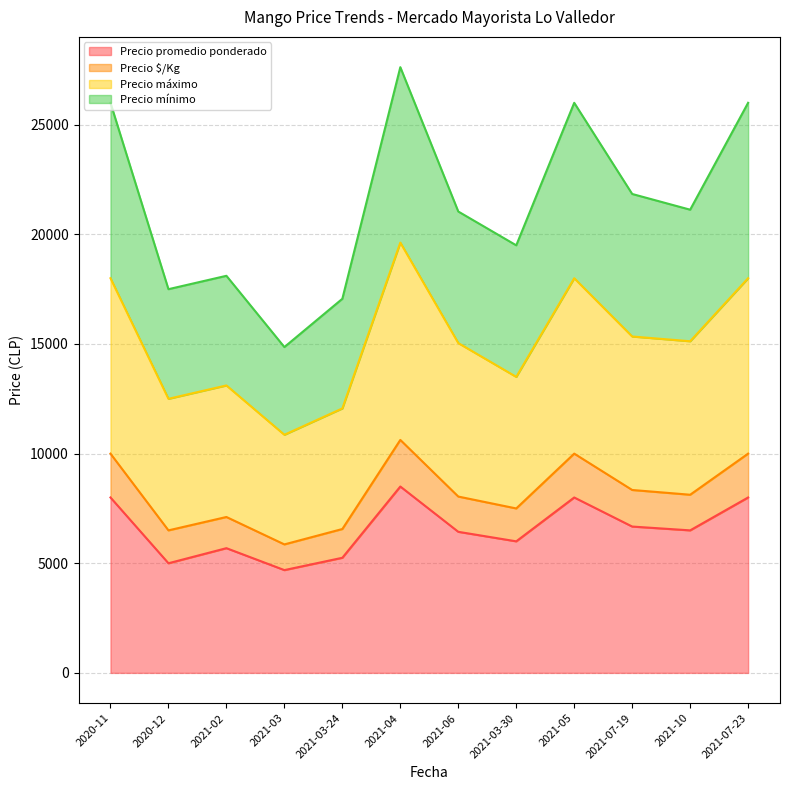

What is the lowest value of the Precio promedio ponderado series?

4688